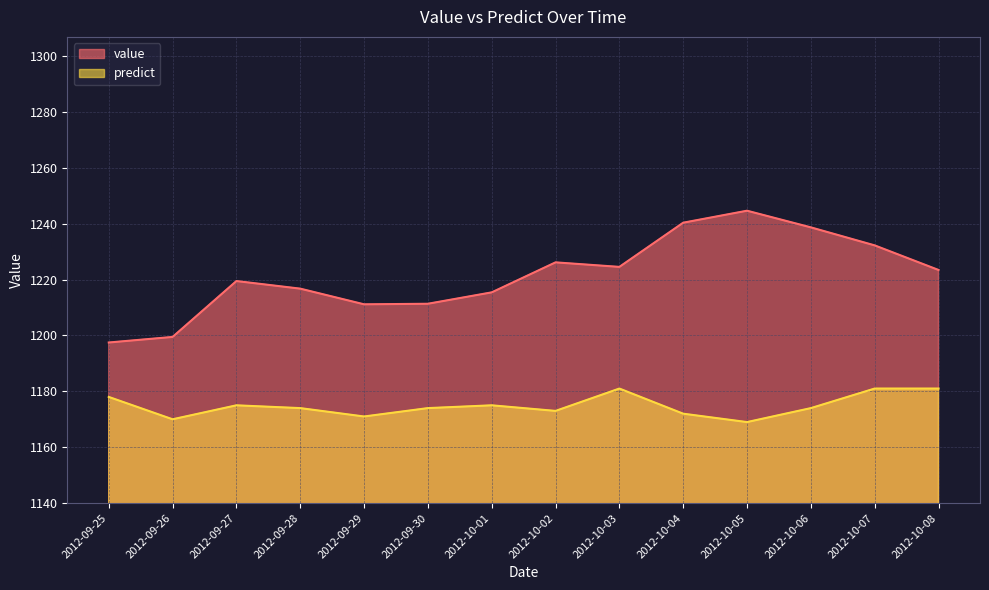

Reading left to right, extract all data points from this chart.

value: 1197.5	1199.5	1219.5	1216.8	1211.2	1211.4	1215.4	1226.2	1224.6	1240.4	1244.7	1238.7	1232.3	1223.5
predict: 1178.0	1170.0	1175.0	1174.0	1171.0	1174.0	1175.0	1173.0	1181.0	1172.0	1169.0	1174.0	1181.0	1181.0